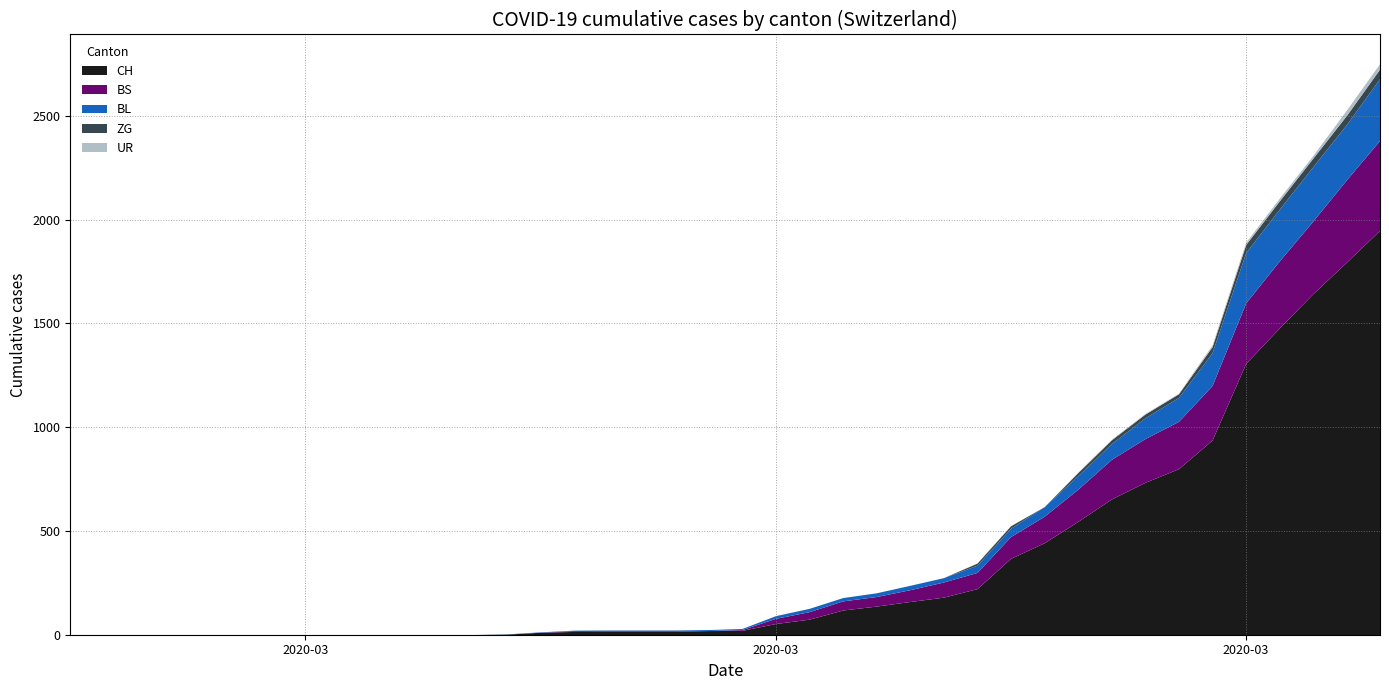

What are all the series names shown in the legend?

CH, BL, BS, ZG, UR